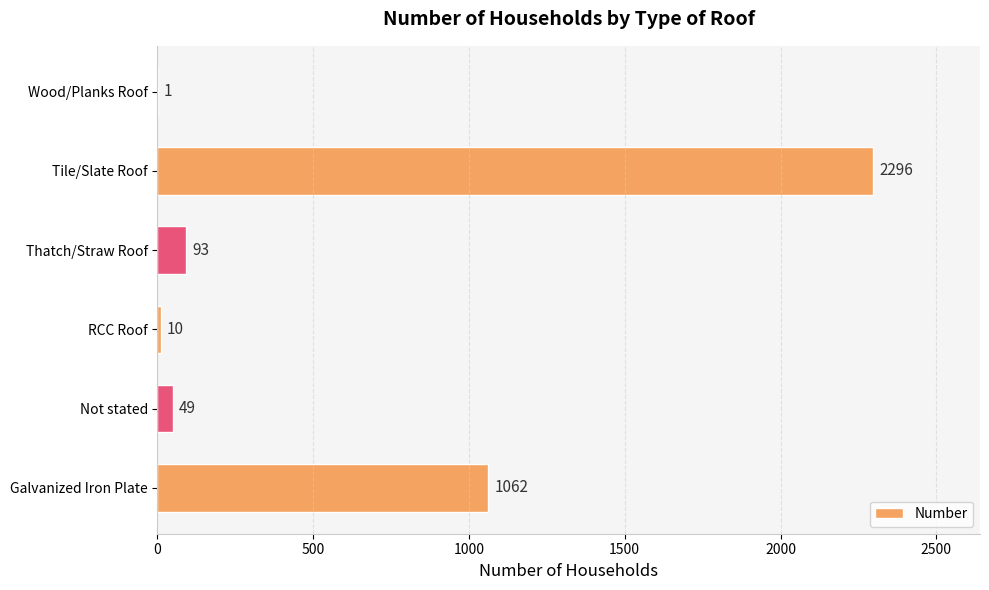

What is the sum of the values at RCC Roof and Galvanized Iron Plate?

1072